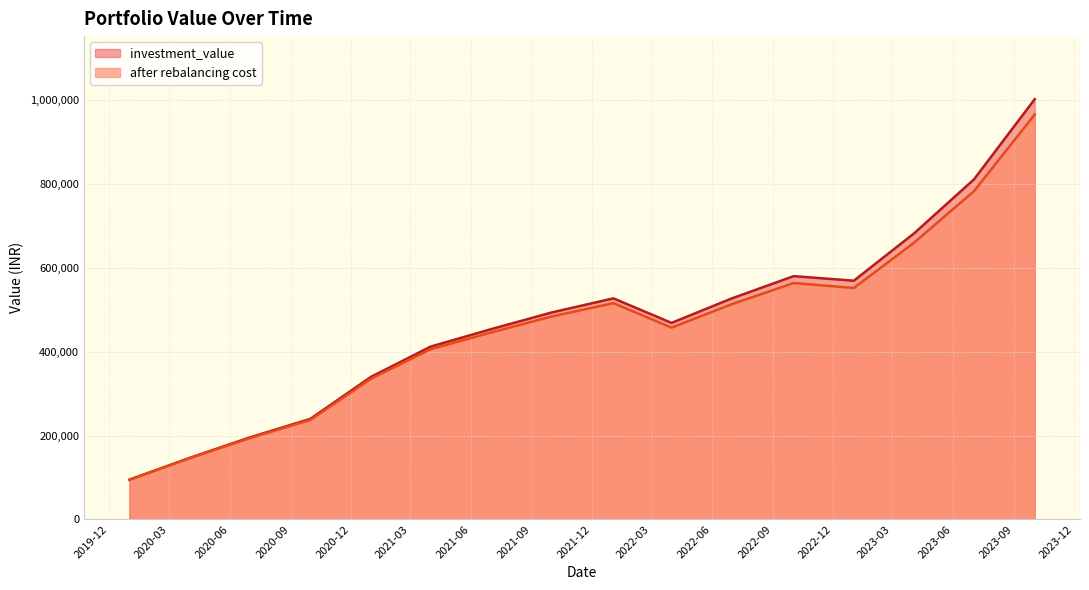

How many lines are shown in the chart?

2